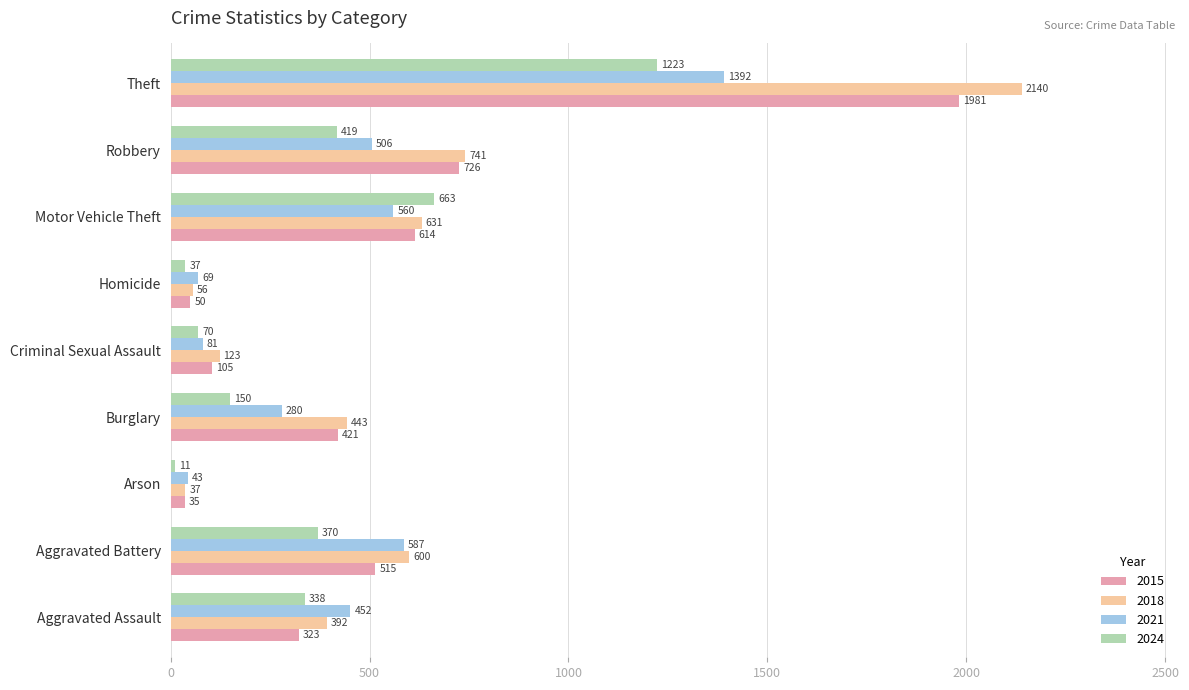

What is the smallest value displayed?

11